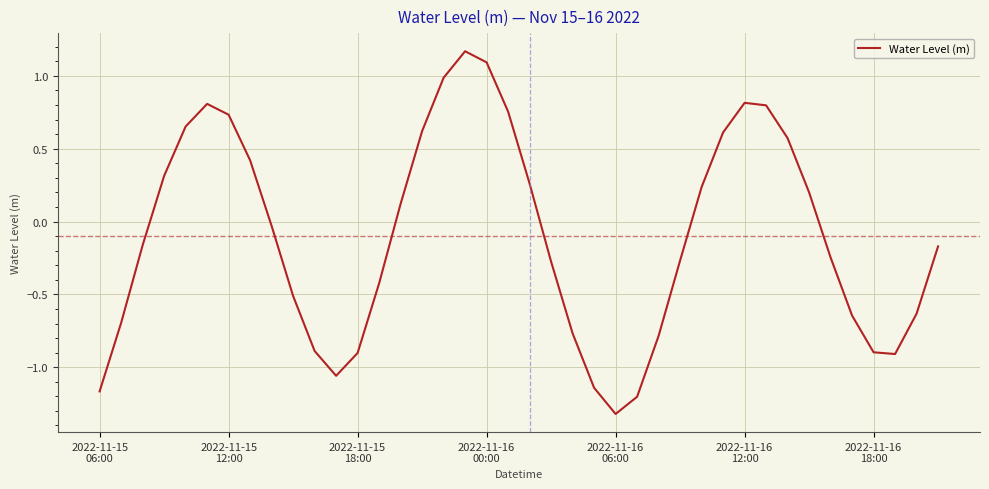

What is the smallest value displayed?

-1.3